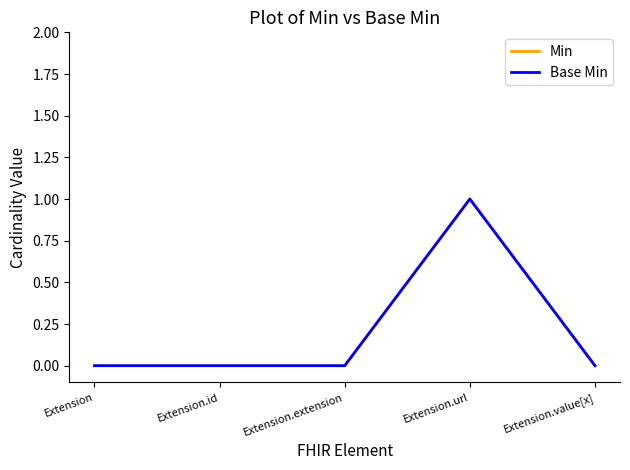

Which category has the highest value across all series?

Extension.url